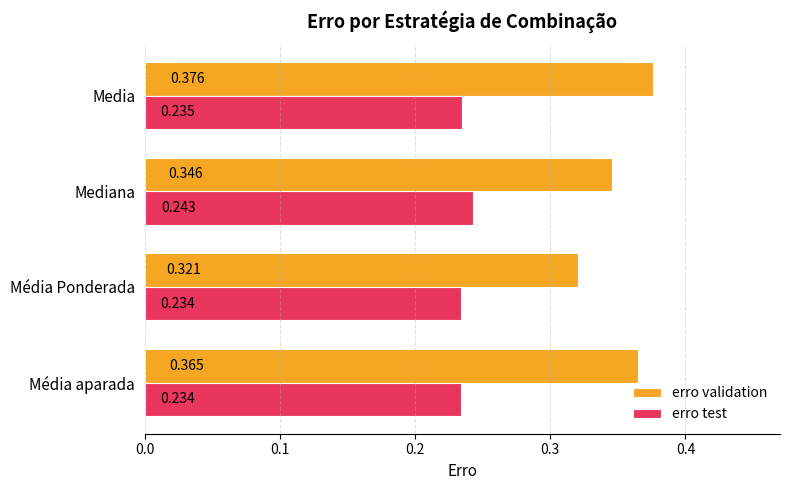

How many categories are shown in the chart?

4